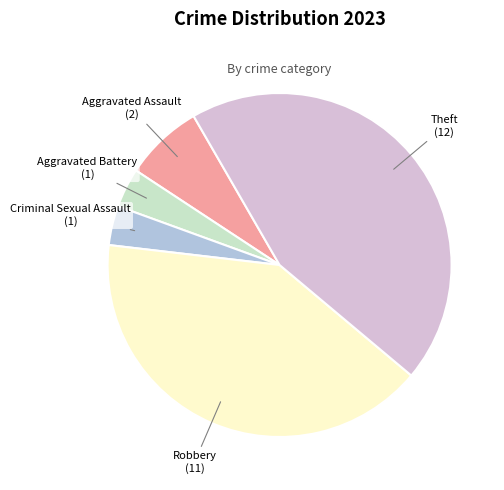

What is the largest slice in the pie chart?

Theft